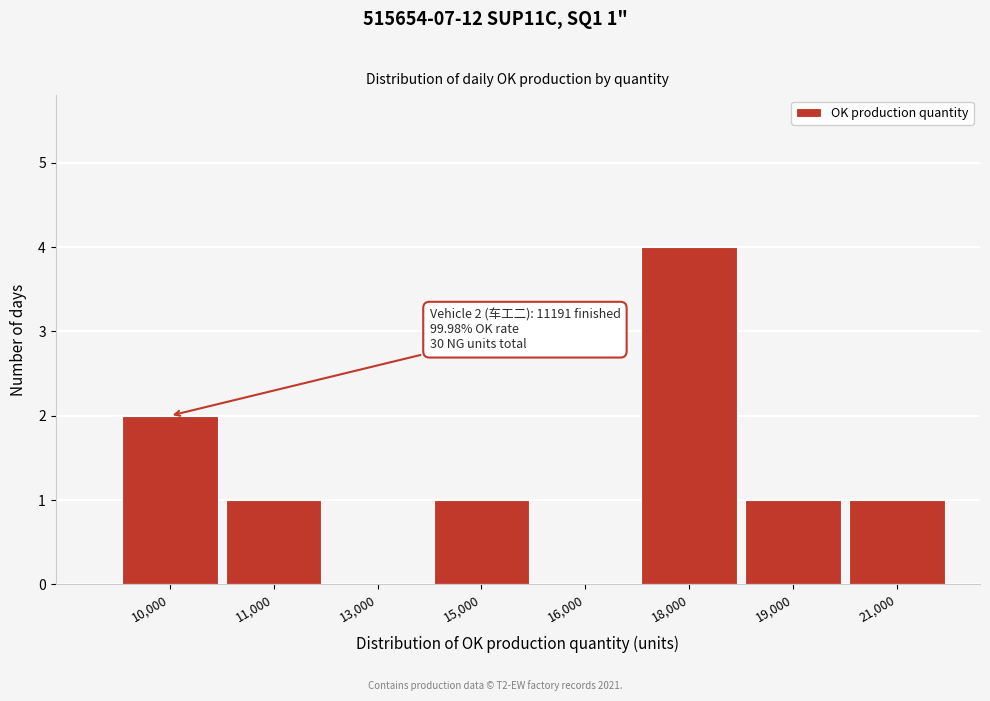

Reading left to right, transcribe all the data shown in this chart.

10,000=2	11,000=1	13,000=0	15,000=1	16,000=0	18,000=4	19,000=1	21,000=1